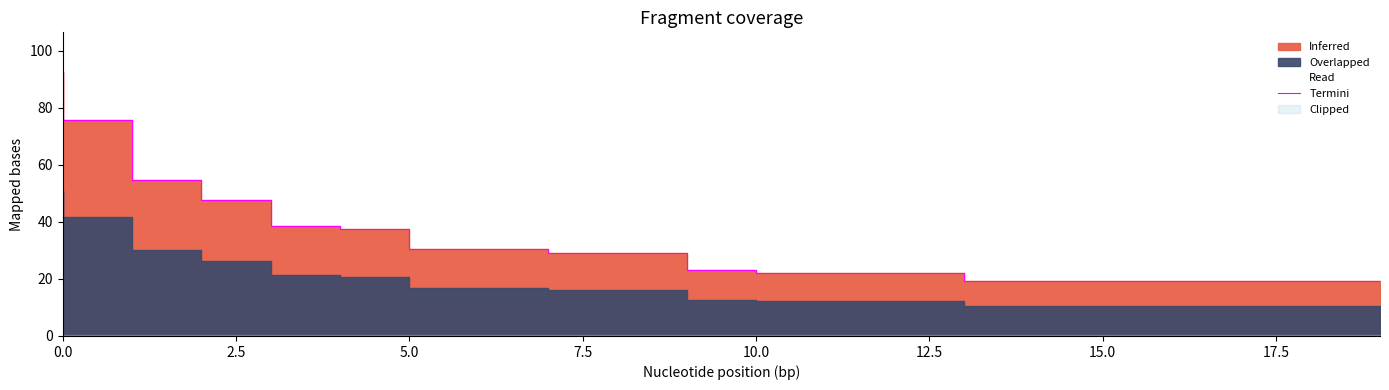

The value at 0.0 is 21.7. True or false?

False